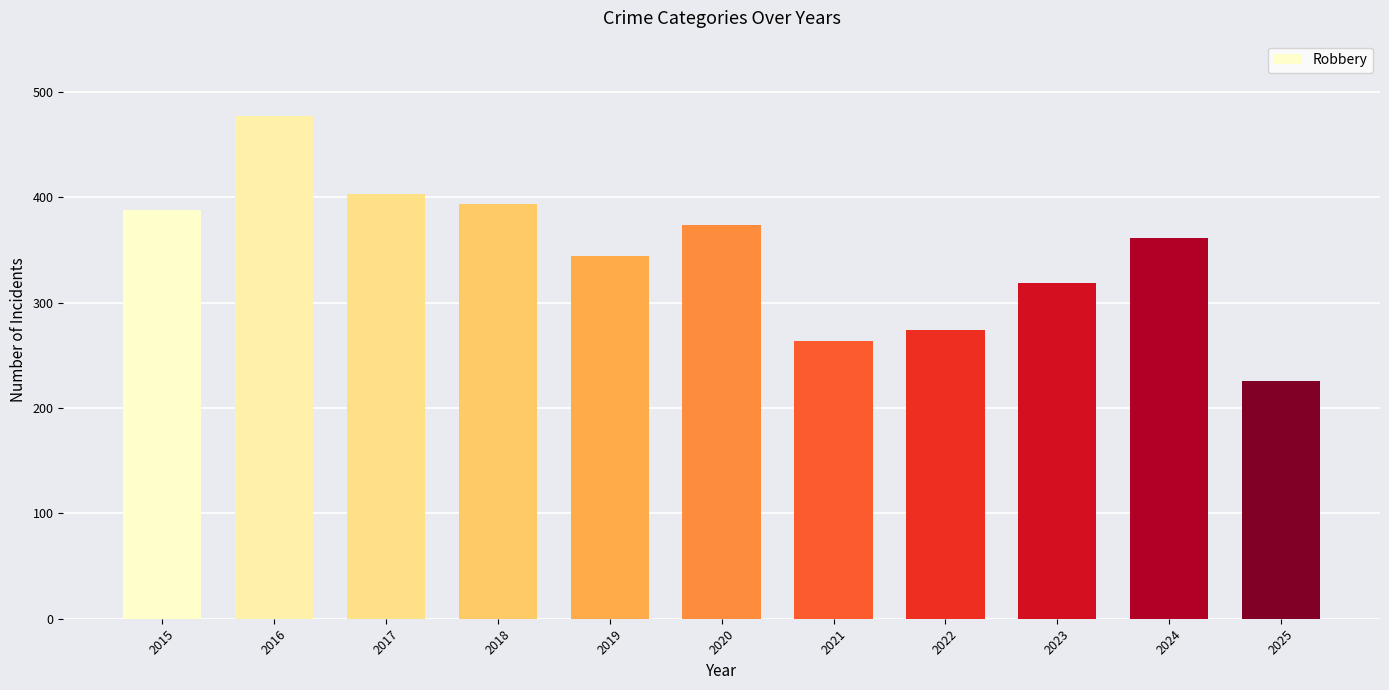

List the labels in order of value, largest first.

2016, 2017, 2018, 2015, 2020, 2024, 2019, 2023, 2022, 2021, 2025